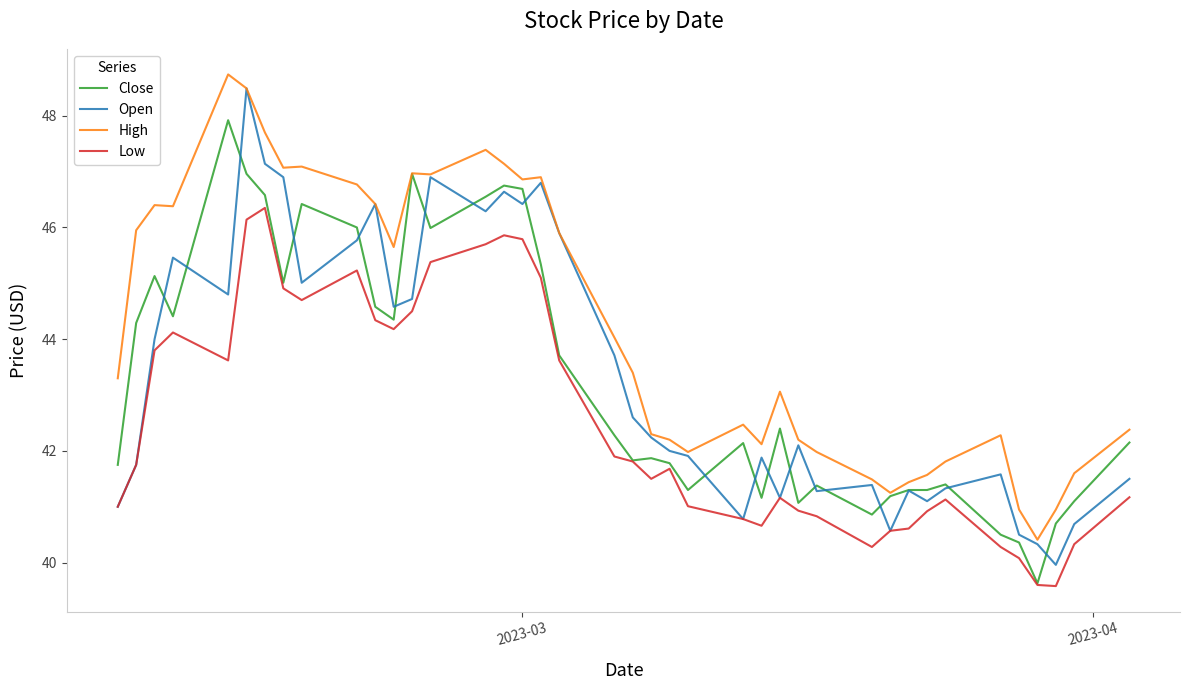

Which series has the largest range (max minus min)?

Open